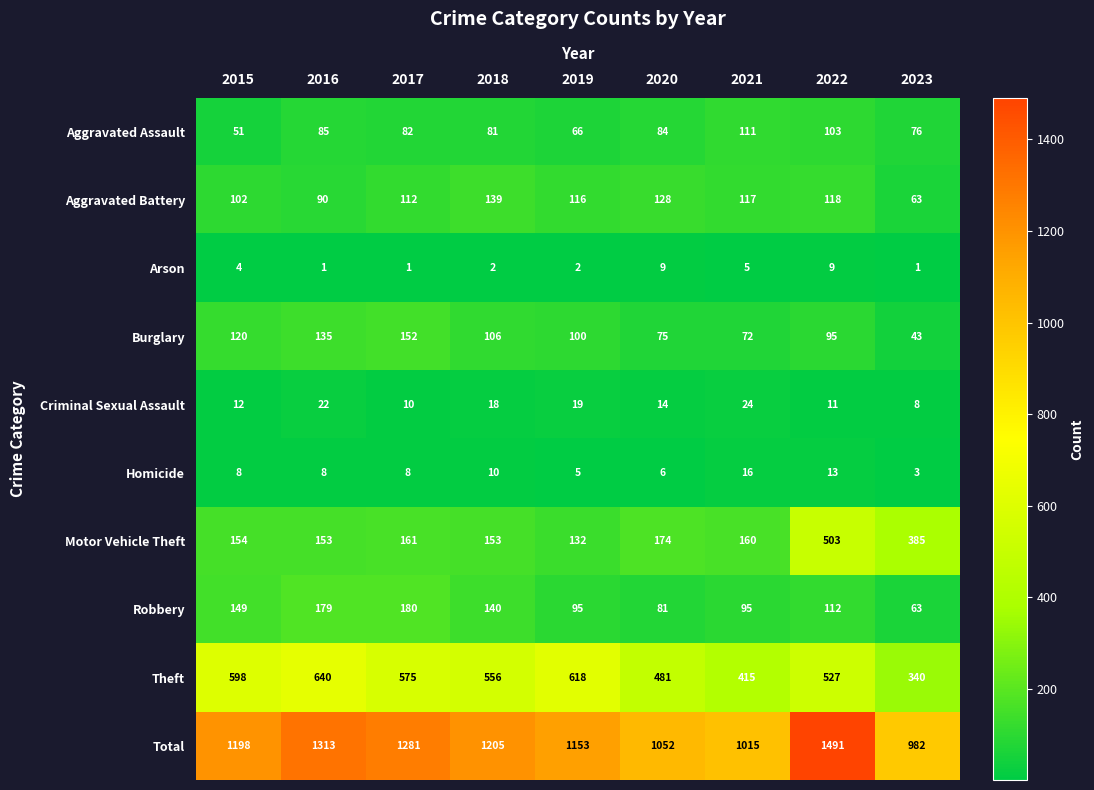

What is the difference between the maximum and second lowest values in the Robbery series?

99